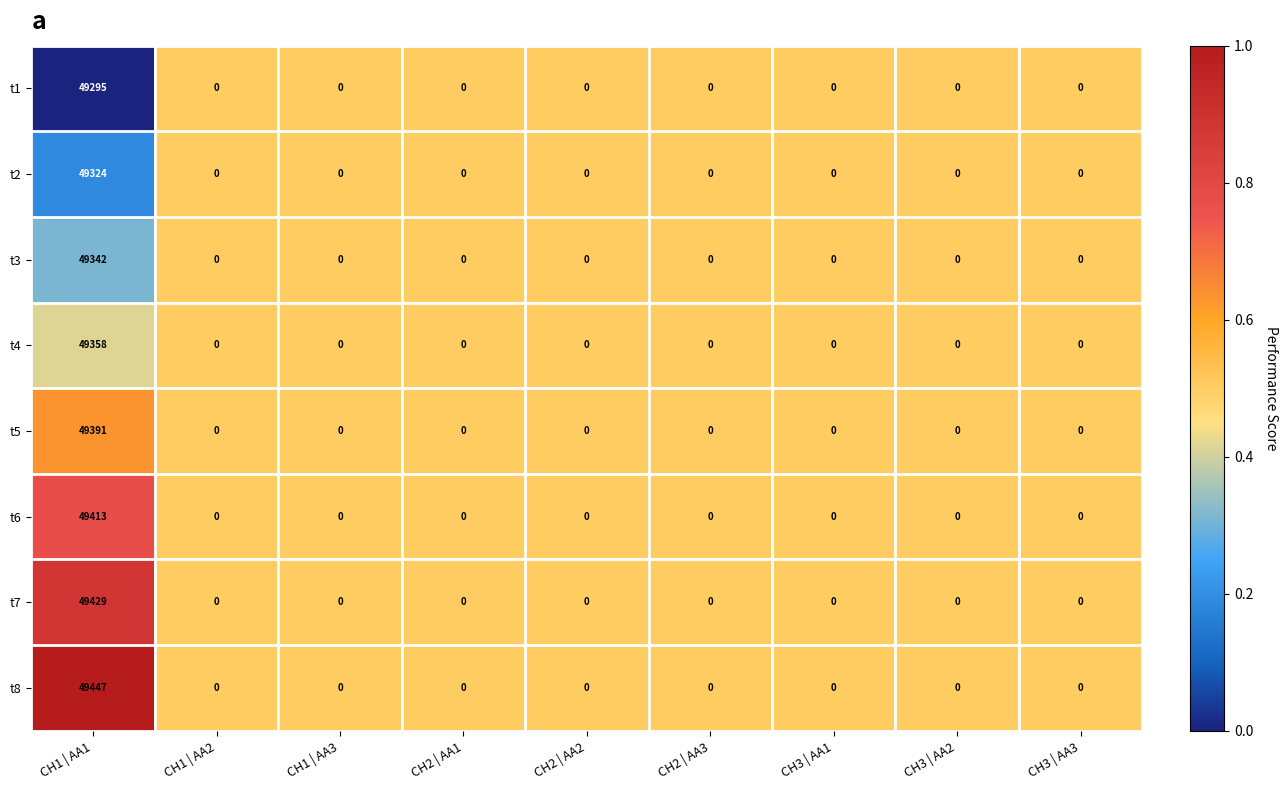

What is the sum of all t4 values?

49358